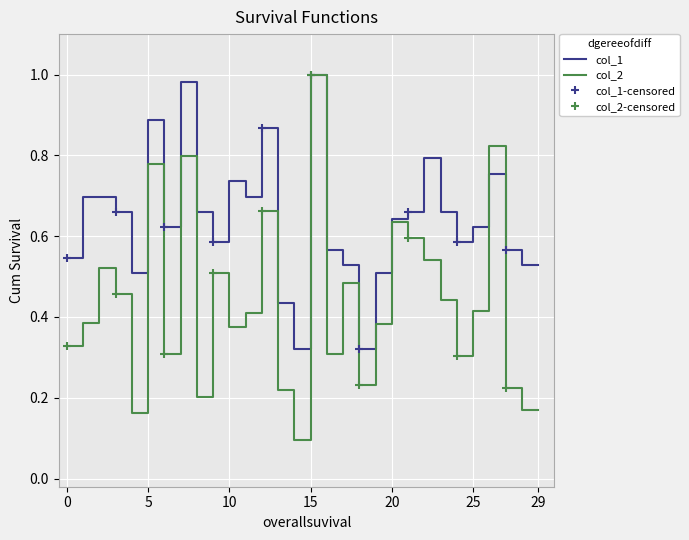

At how many categories does at least one series exceed 0?

30